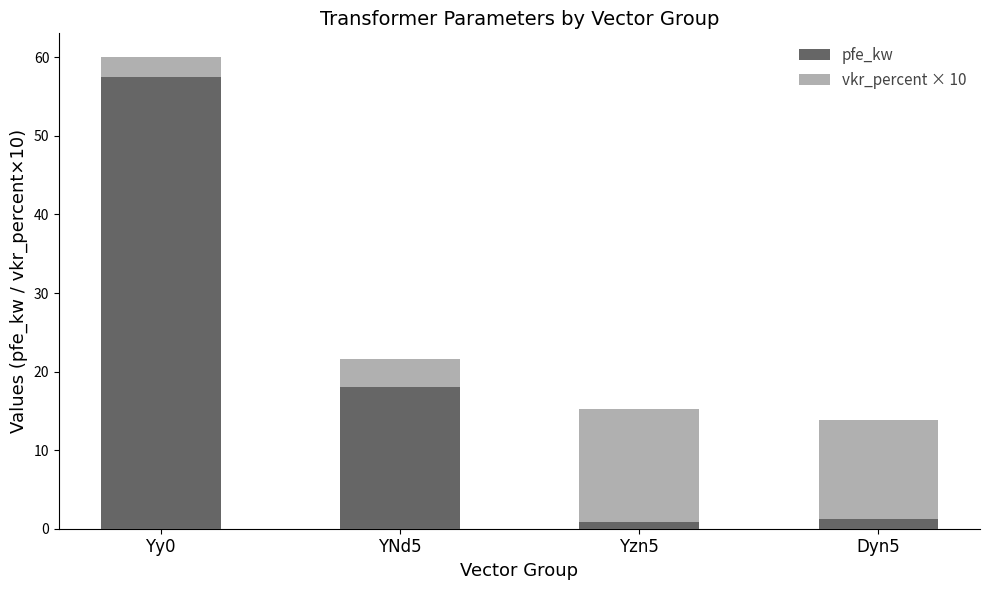

Does the chart contain any negative values?

No